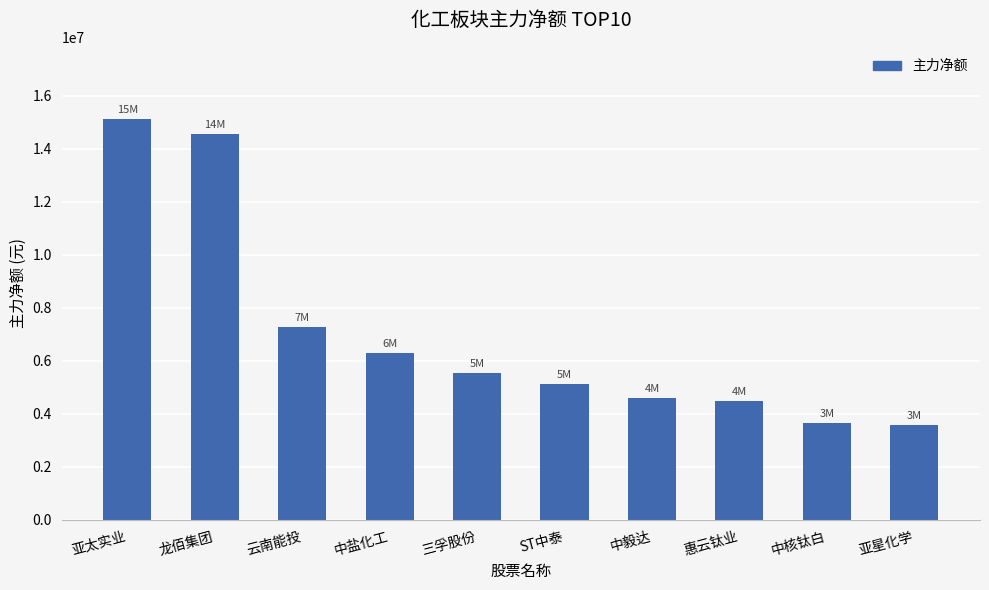

True or false: the data shows 6600342 at 亚太实业.

False